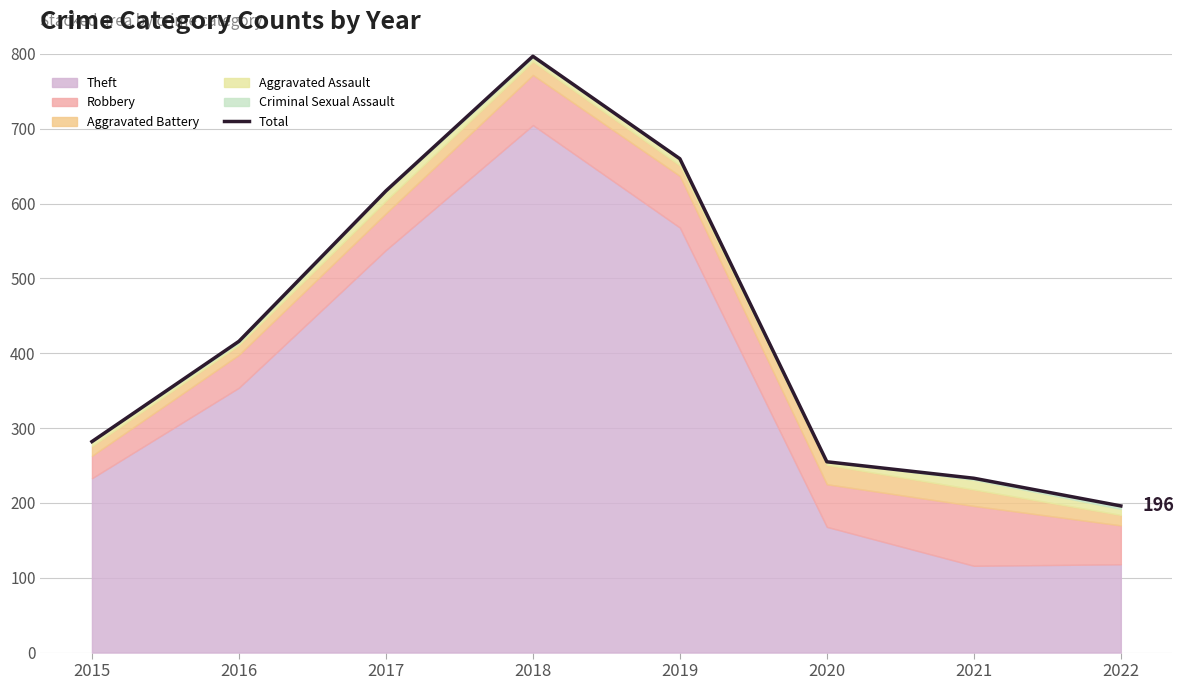

What is the change in value from 2015 to 2016?

+134